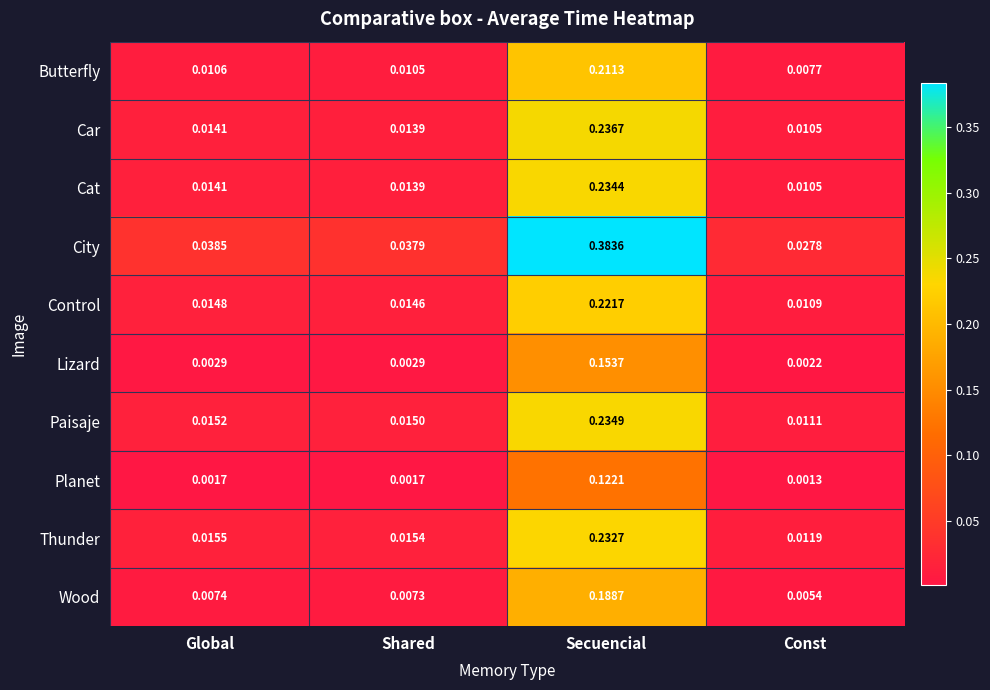

At which label is Thunder closest to 0?

Const